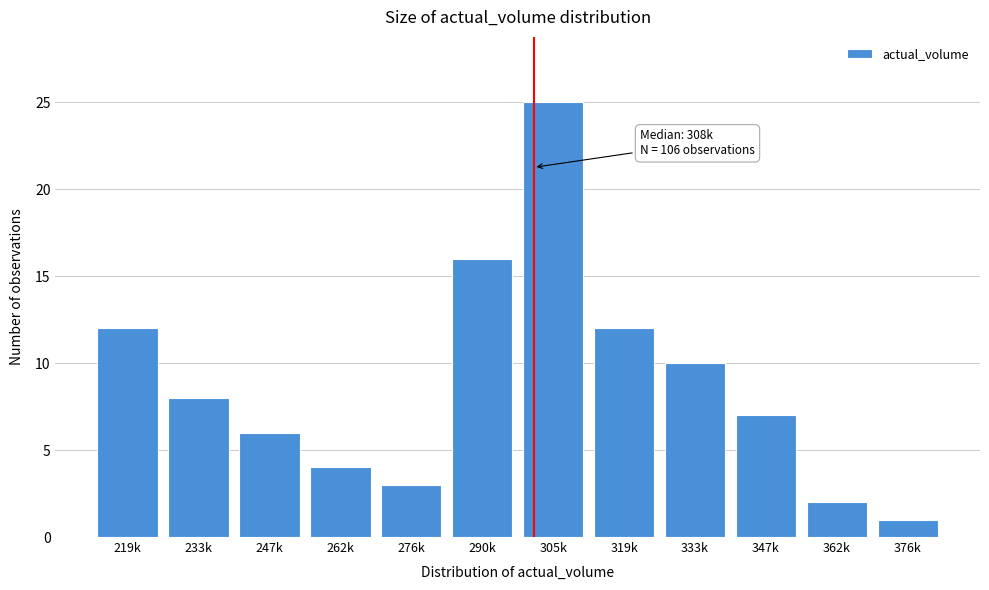

Reading right to left, what are all the values shown in this chart?

1	2	7	10	12	25	16	3	4	6	8	12